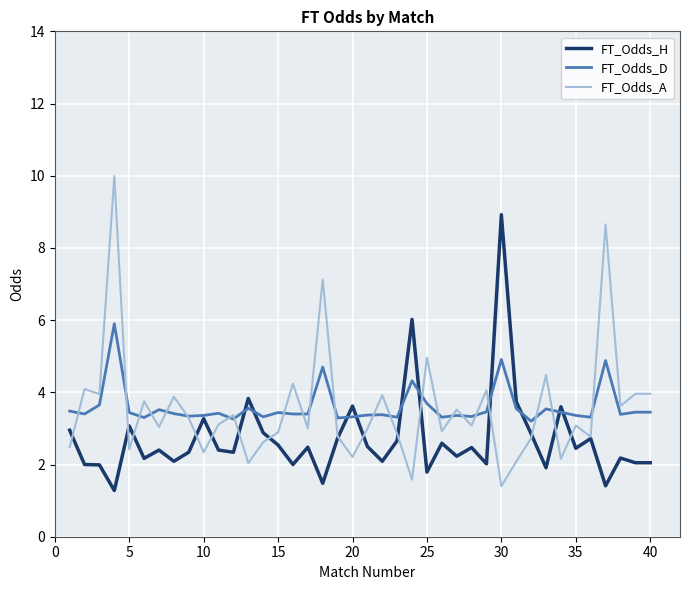

What is the smallest value displayed?

1.3